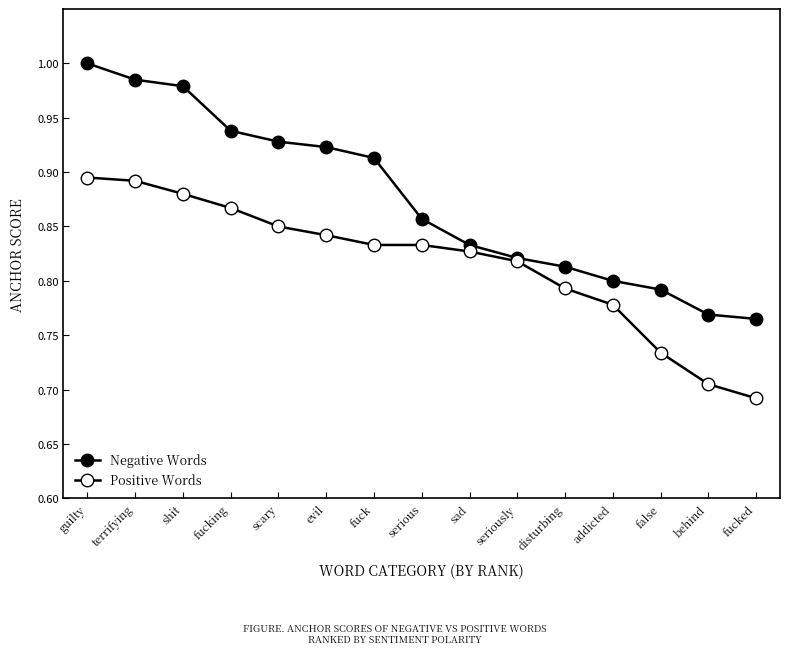

How many series are shown in this chart?

2